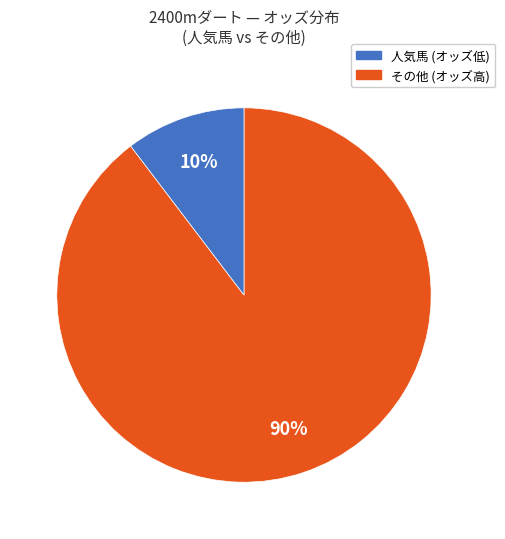

To the nearest percent, what is the average slice percentage?

50%